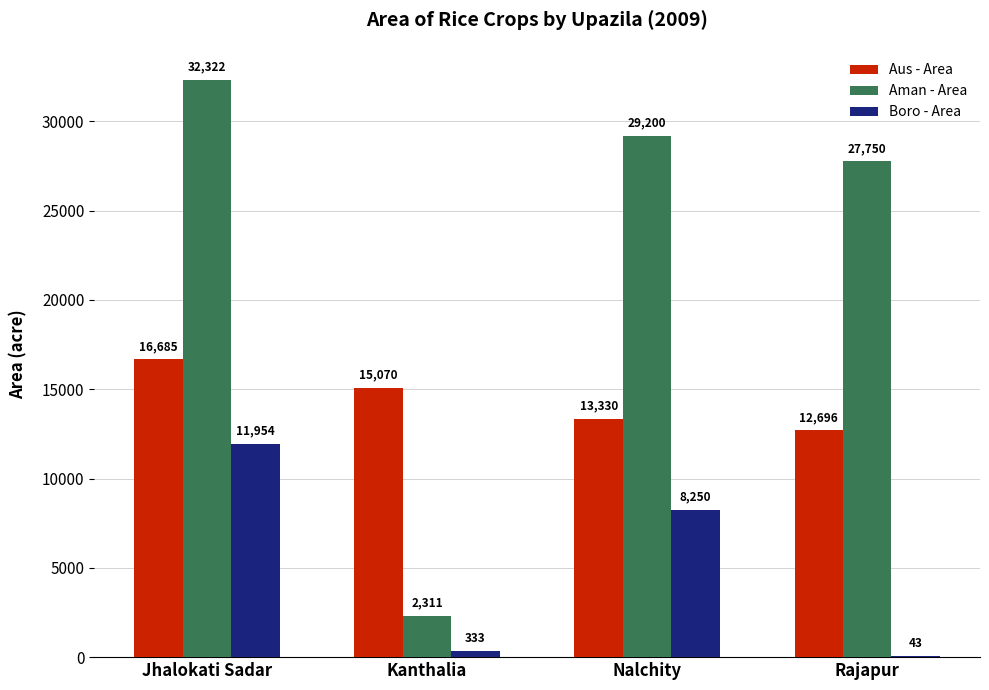

What value does the Aus - Area series have at Nalchity?

13330